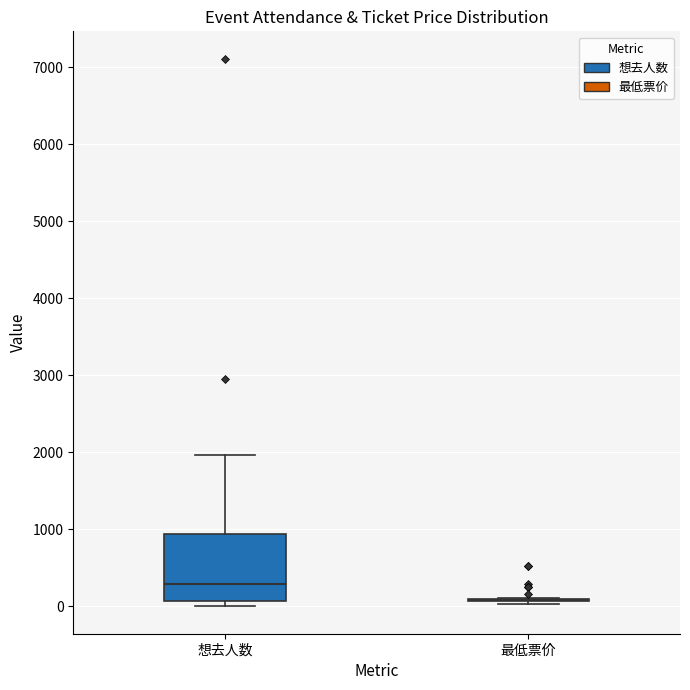

Reading left to right, transcribe this box plot: for each box, give where its median line is, the range the box spans, and where its two whiskers end, as read against the y-axis. The values are not printed on the chart, so give them approximately, as read against the axis.

想去人数: median 300, box 100 to 900, whiskers 0 to 2000
最低票价: box collapsed to a line at 100, whiskers 0 to 100